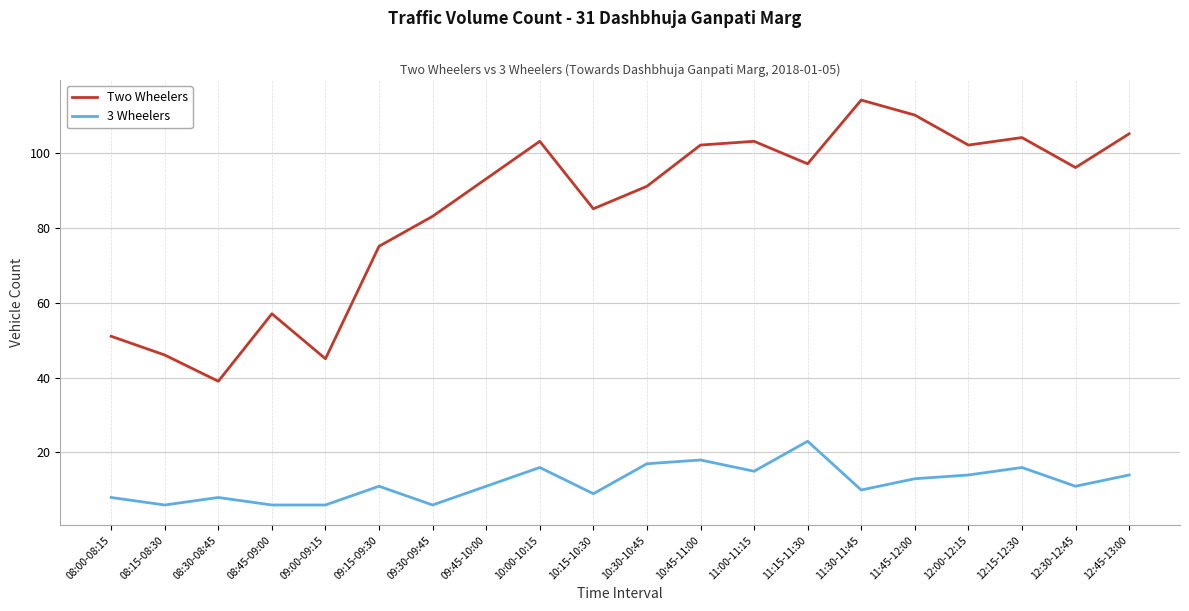

Rank the series at 09:30-09:45 from lowest to highest value.

3 Wheelers, Two Wheelers